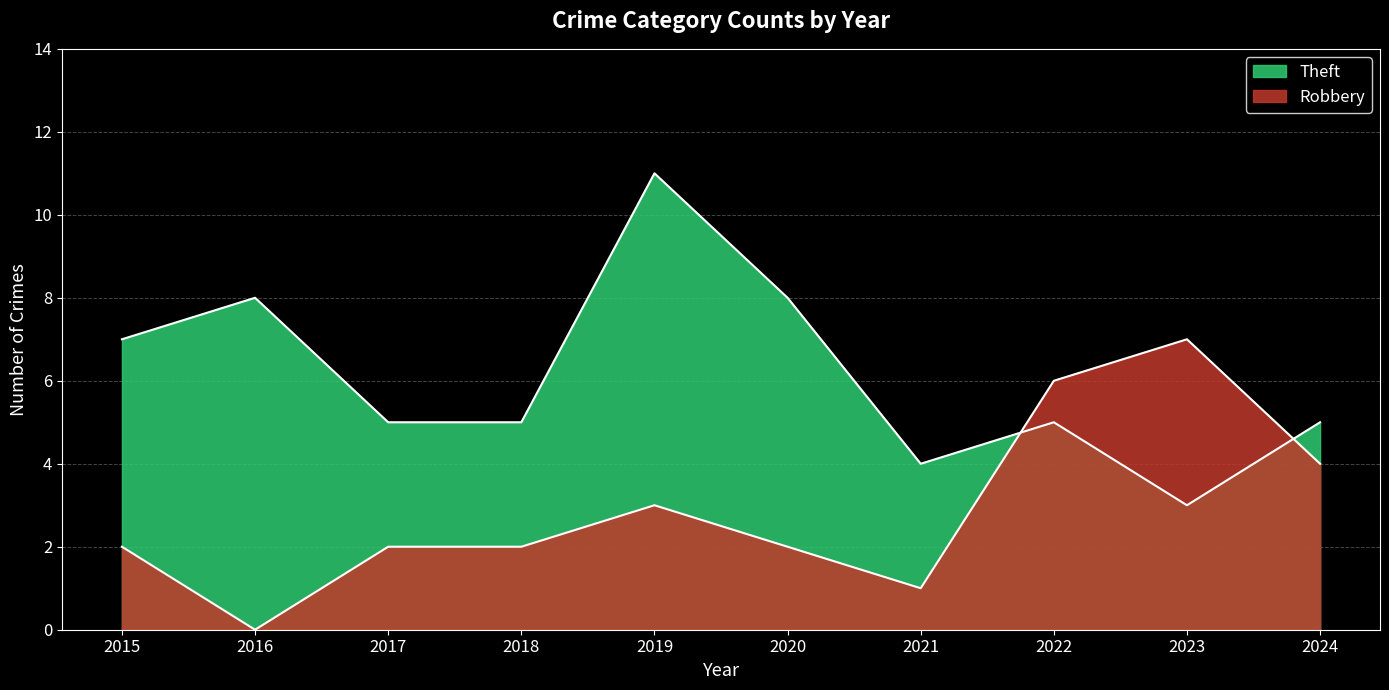

Does the chart have visible grid lines?

Yes